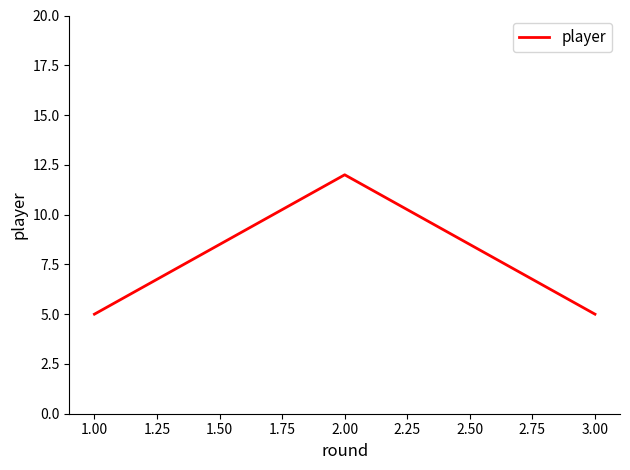

Between 3.00 and 2.00, which is larger?

2.00